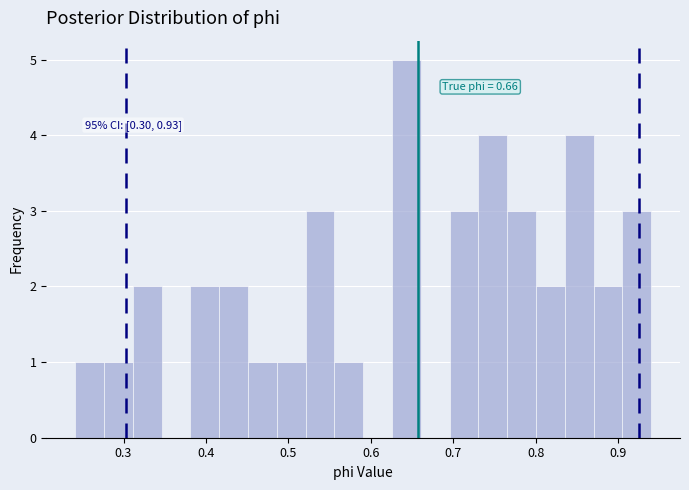

Read against the x-axis, roughly where is the centre of the tallest bar?

0.64